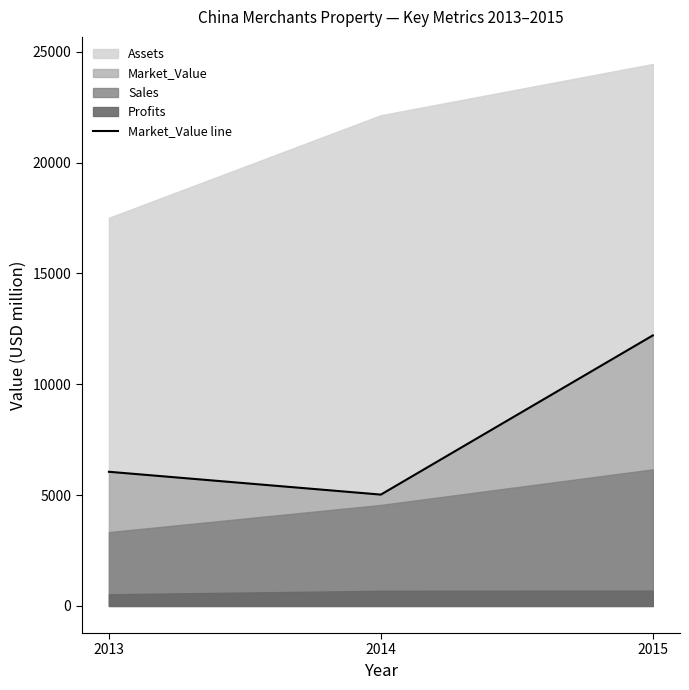

How many values in the Market_Value line series are below 6053?

1